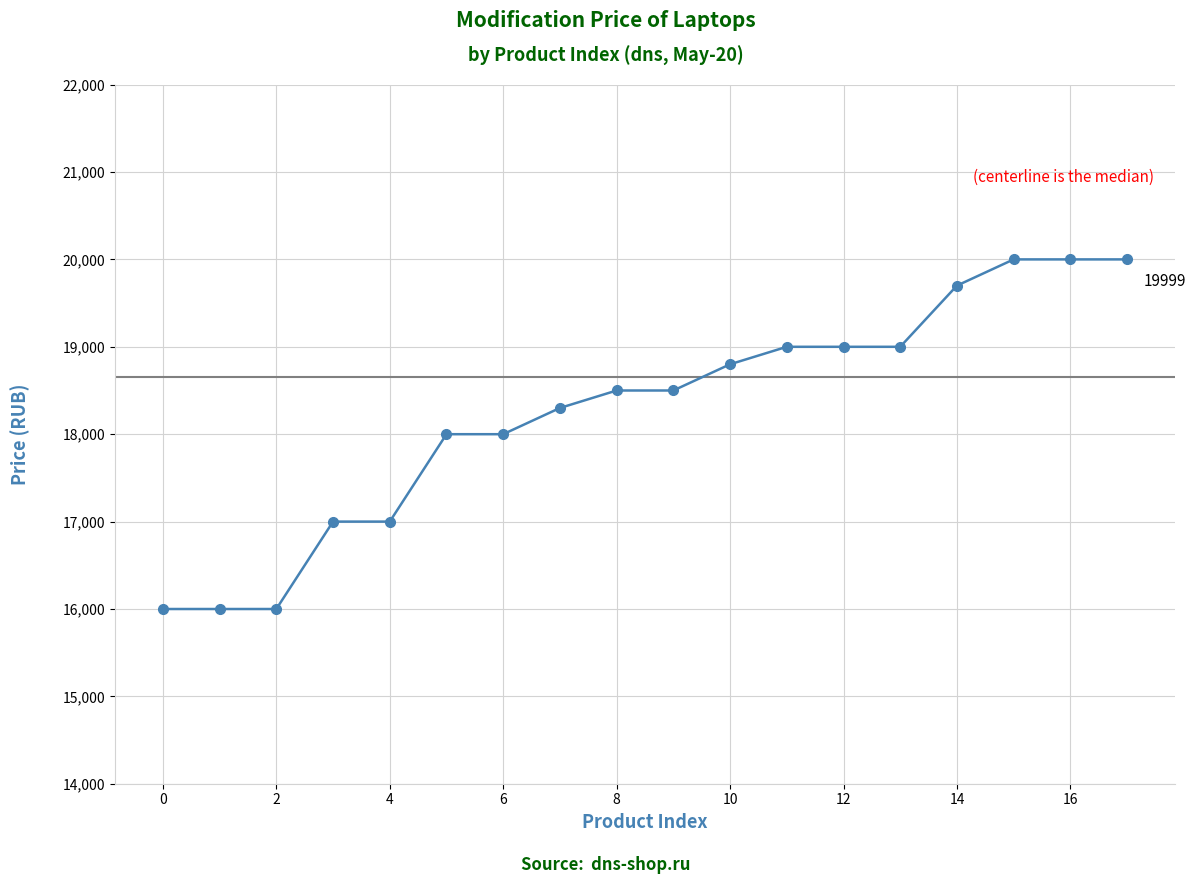

What is the average value?

18266